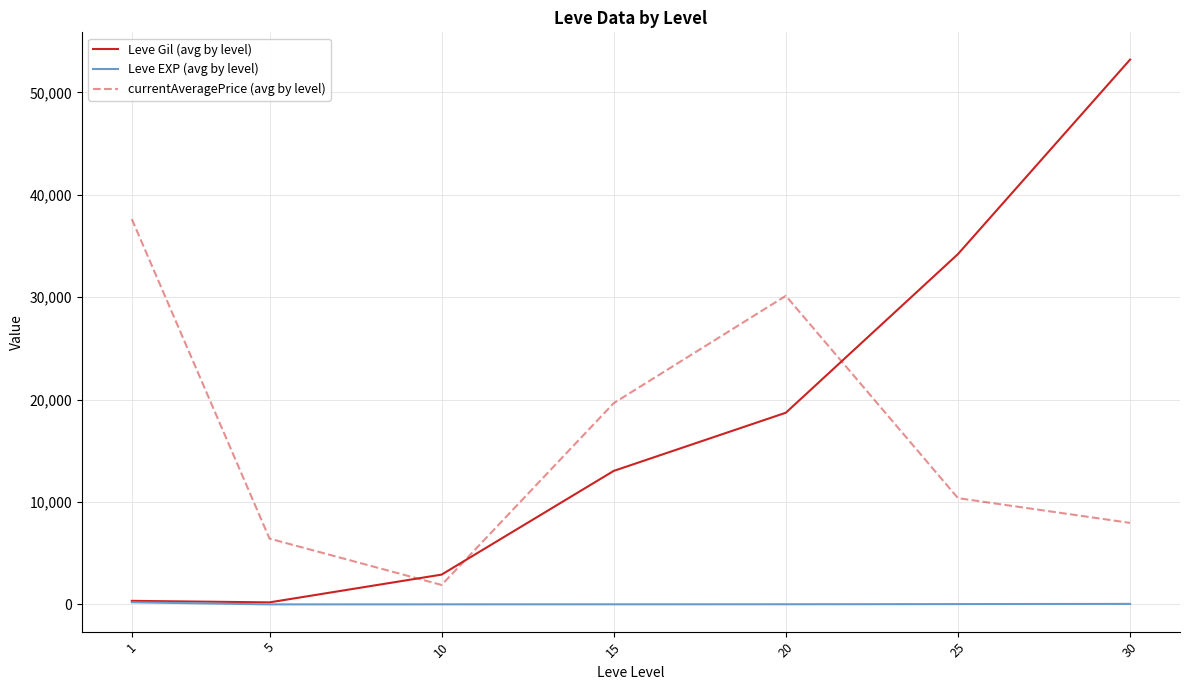

Is the value of Leve EXP (avg by level) at 1 greater than the value of Leve Gil (avg by level) at 25?

No